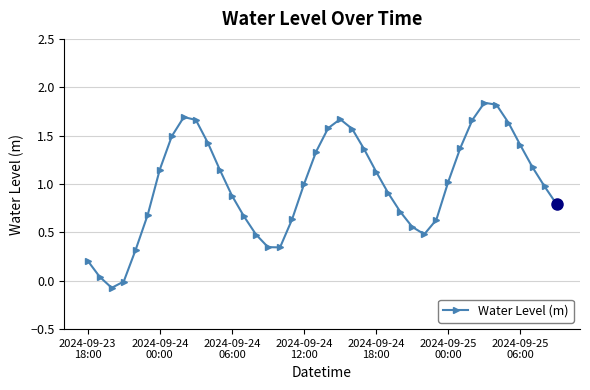

How many categories are shown in the chart?

40